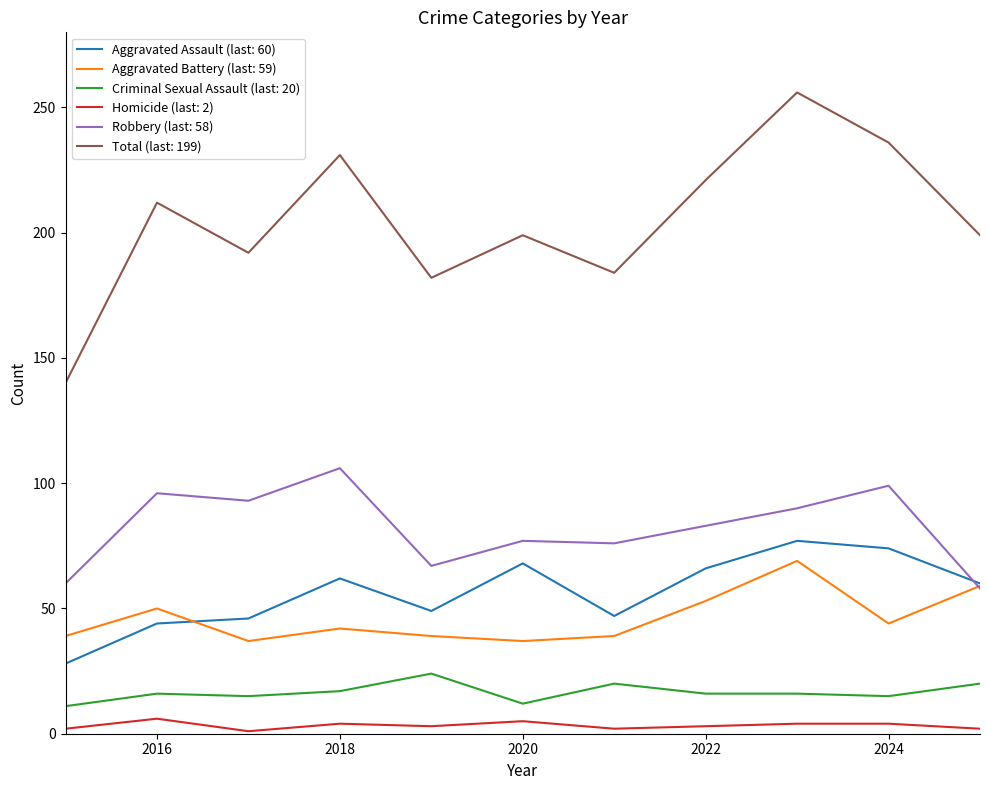

How many lines are shown in the chart?

6